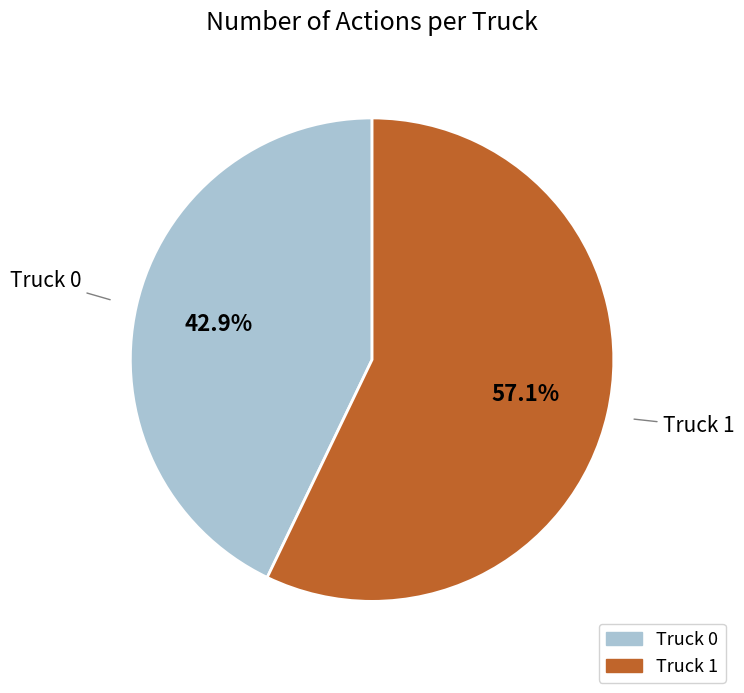

Which has a higher value, Truck 1 or Truck 0?

Truck 1